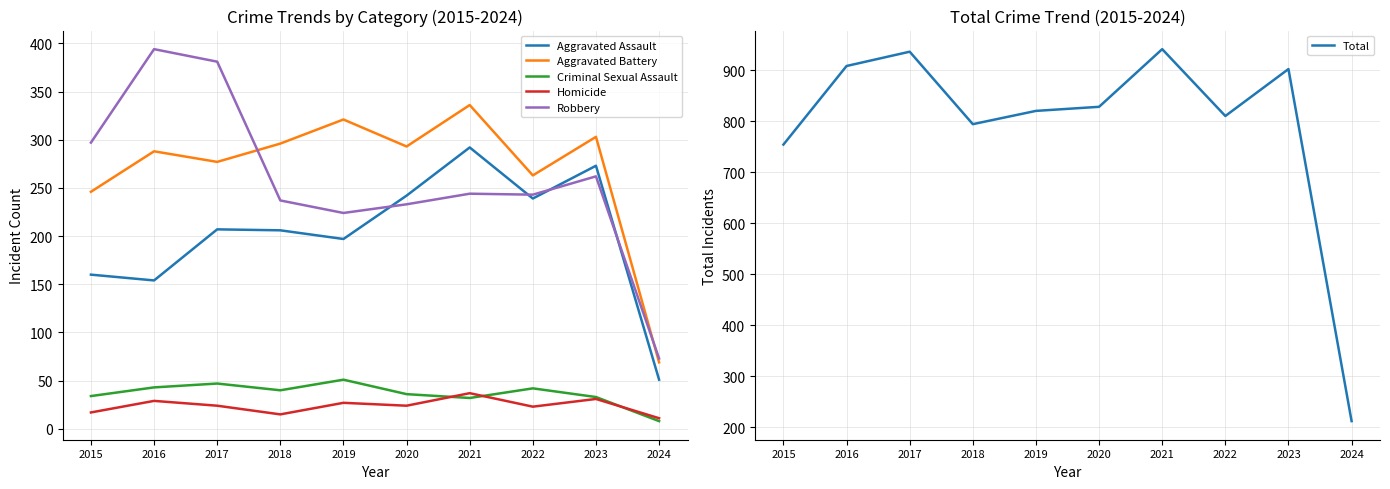

Reading left to right, list all the values displayed in this chart.

Aggravated Assault: 2015=160	2016=154	2017=207	2018=206	2019=197	2020=242	2021=292	2022=239	2023=273	2024=51
Aggravated Battery: 2015=246	2016=288	2017=277	2018=296	2019=321	2020=293	2021=336	2022=263	2023=303	2024=69
Criminal Sexual Assault: 2015=34	2016=43	2017=47	2018=40	2019=51	2020=36	2021=32	2022=42	2023=33	2024=8
Homicide: 2015=17	2016=29	2017=24	2018=15	2019=27	2020=24	2021=37	2022=23	2023=31	2024=11
Robbery: 2015=297	2016=394	2017=381	2018=237	2019=224	2020=233	2021=244	2022=243	2023=262	2024=73
Total: 2015=754	2016=908	2017=936	2018=794	2019=820	2020=828	2021=941	2022=810	2023=902	2024=212